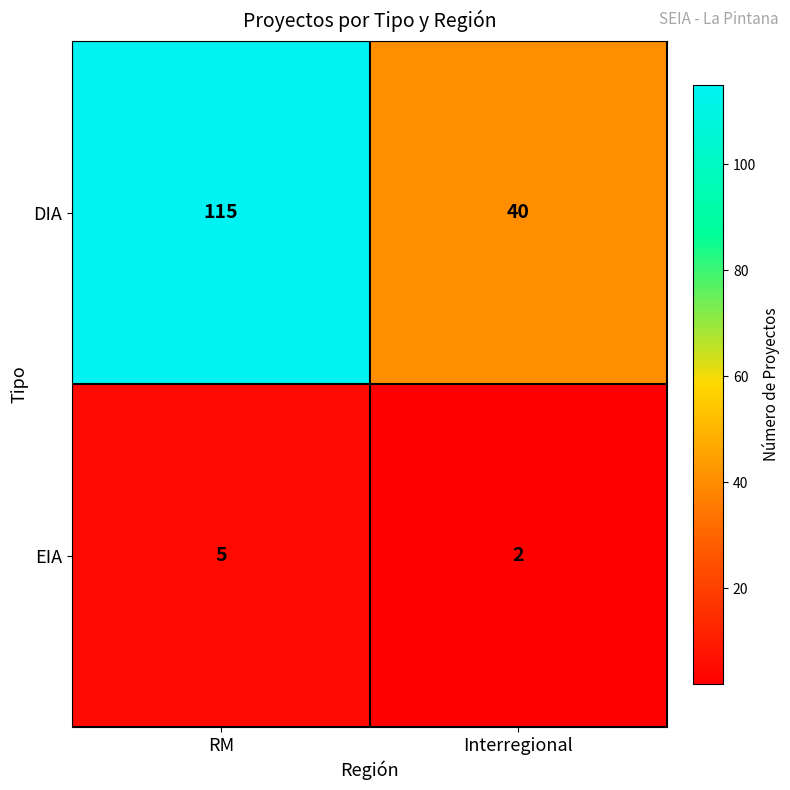

What is the average value of the DIA series?

78